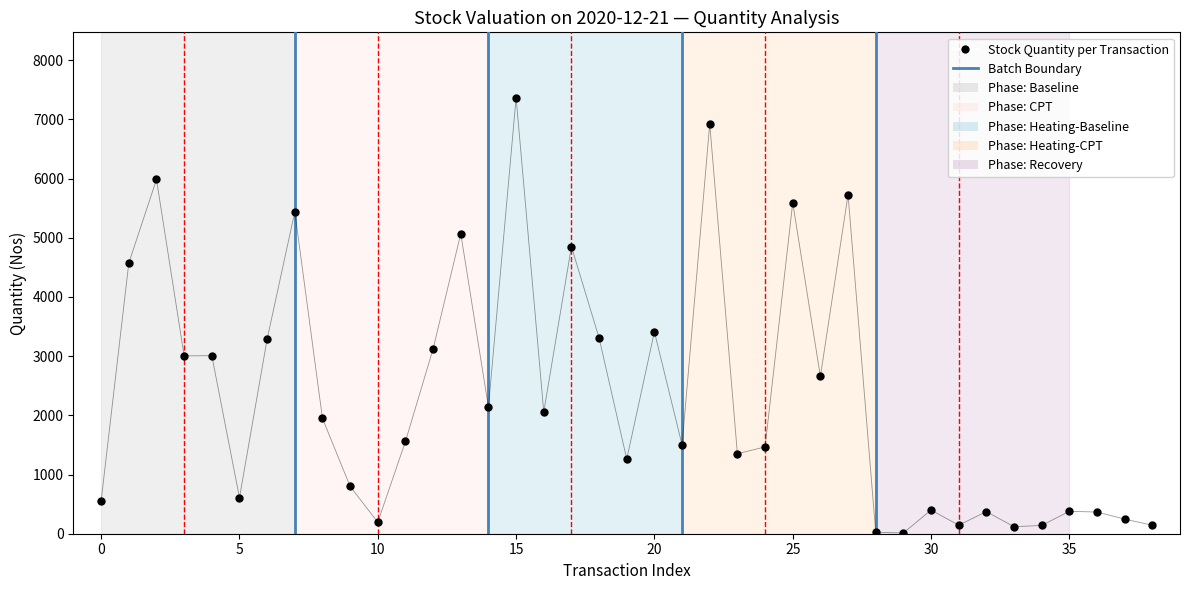

What is the range of Y values (max minus min)?

7352